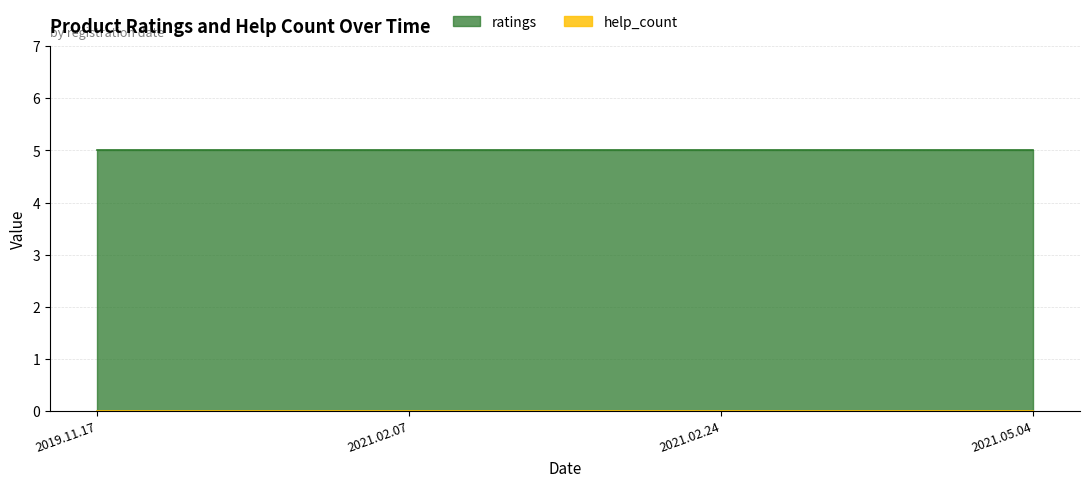

True or false: ratings and help_count intersect in this chart.

False